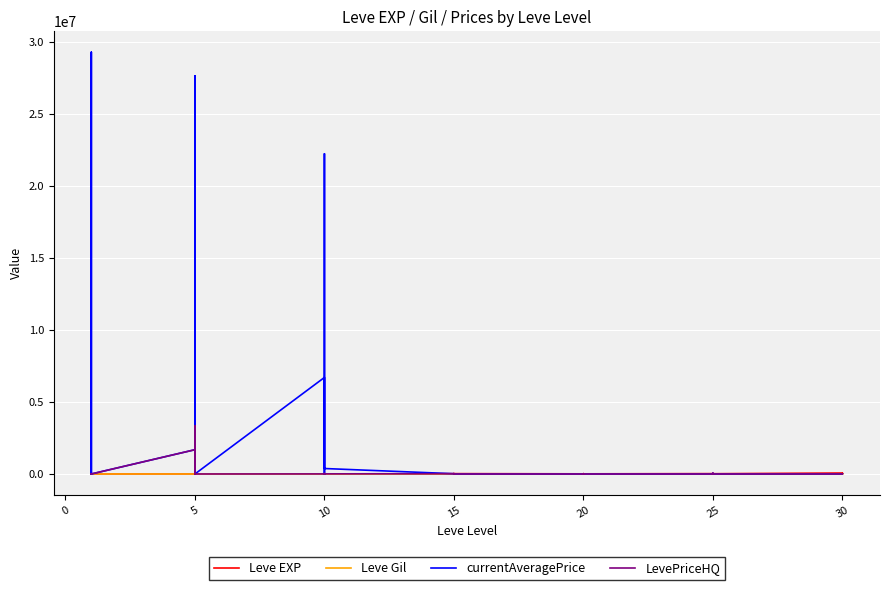

True or false: Leve EXP has a value of 15717.1 at 20.

False